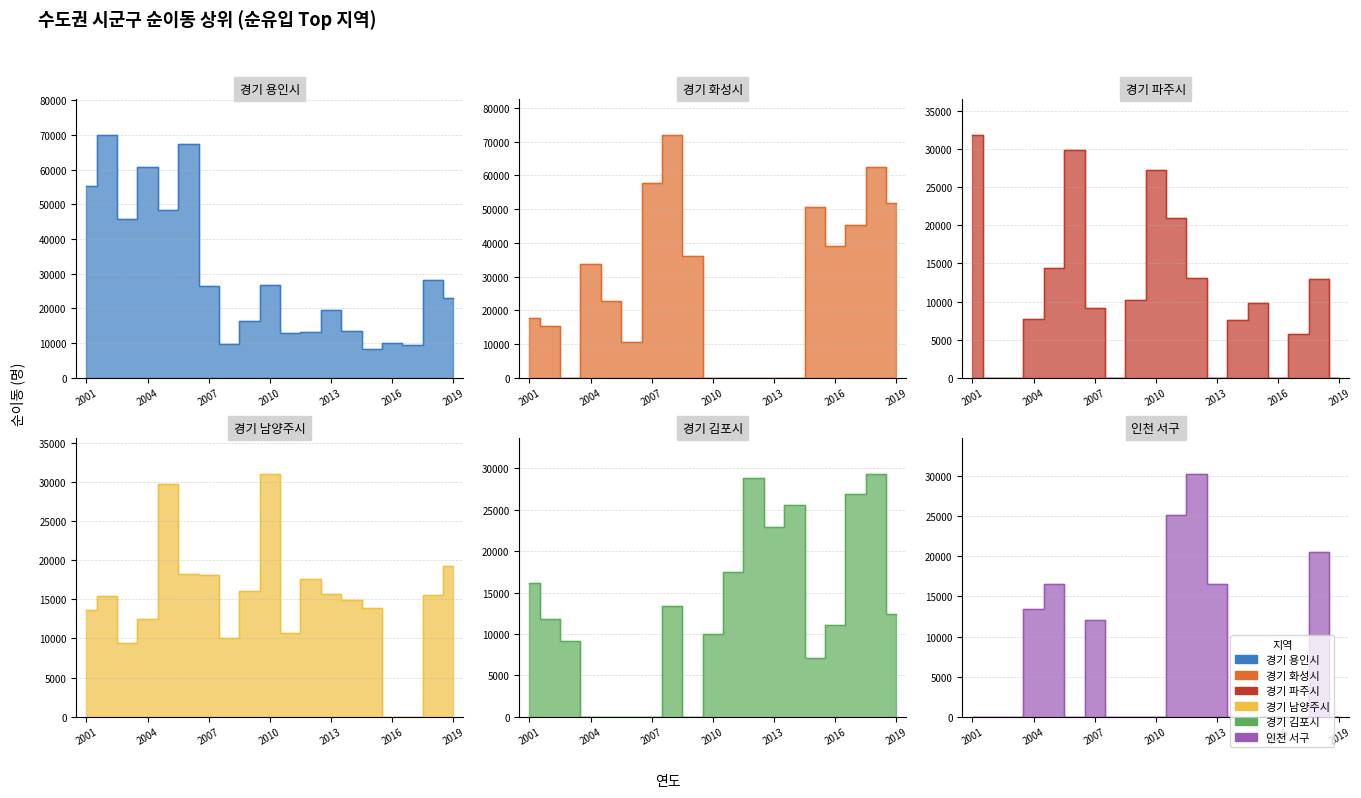

How many values in the 경기 화성시 series are below 22620?

9